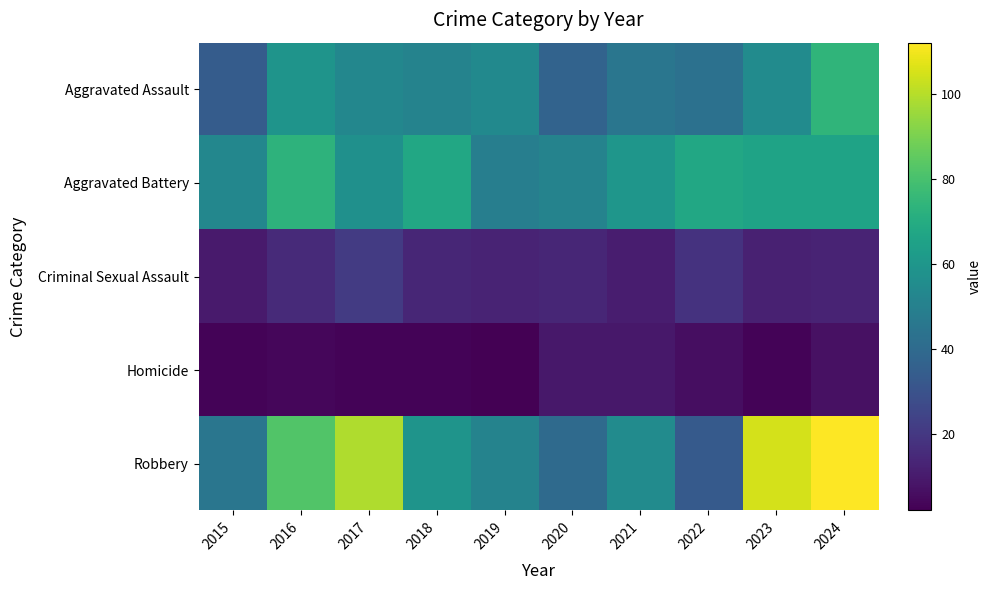

At which category does the chart reach its minimum across all series?

2019